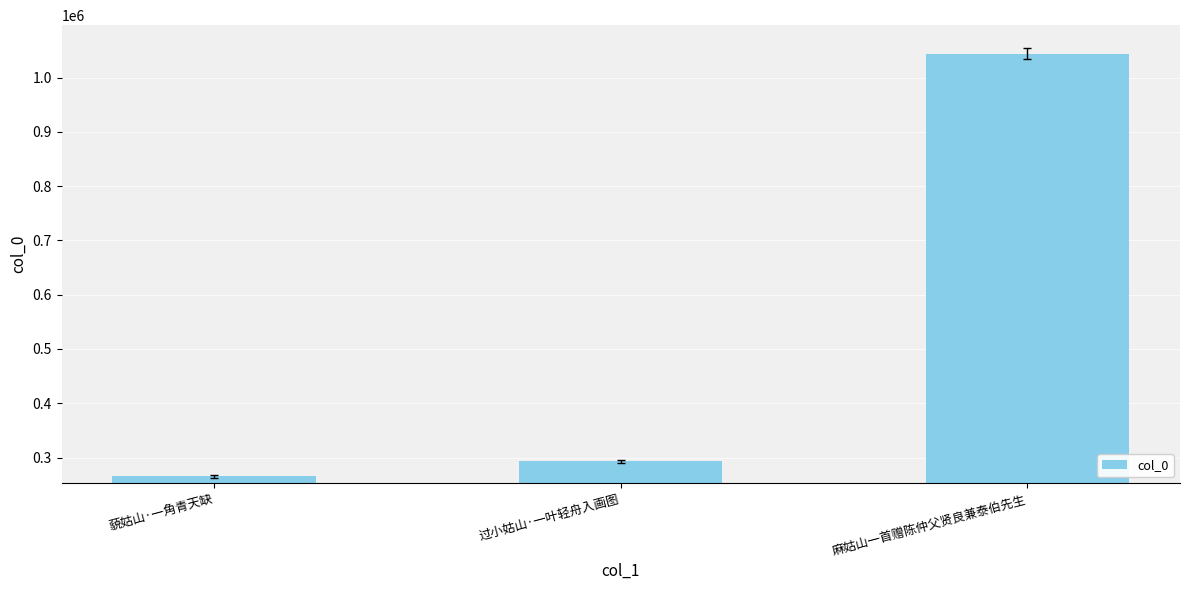

What is the difference between the maximum and second lowest values?

751357